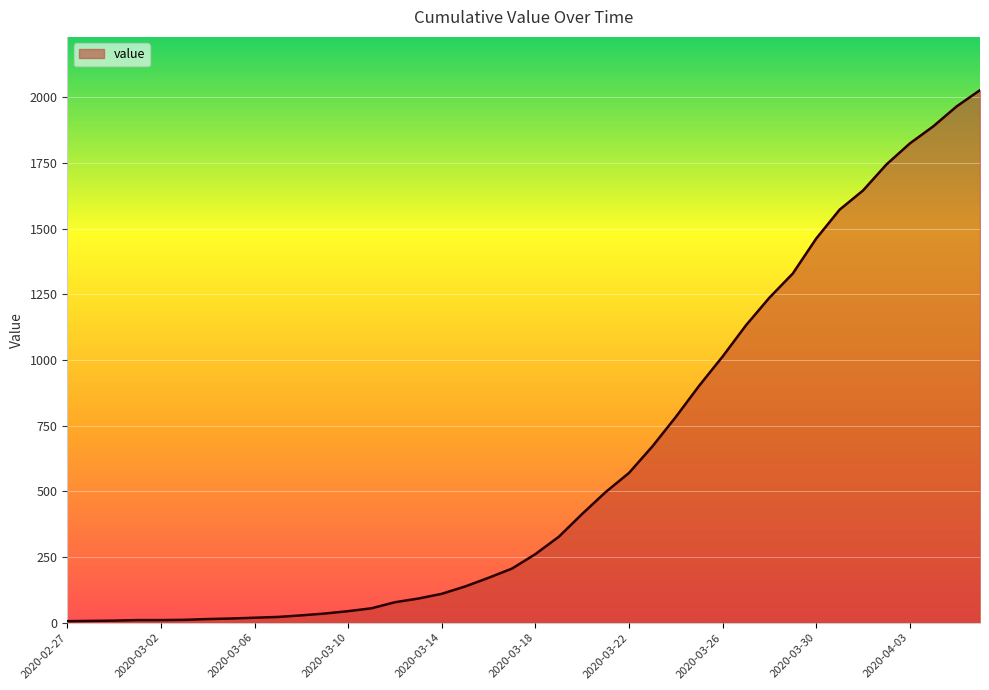

What is the maximum value shown in the chart?

2027